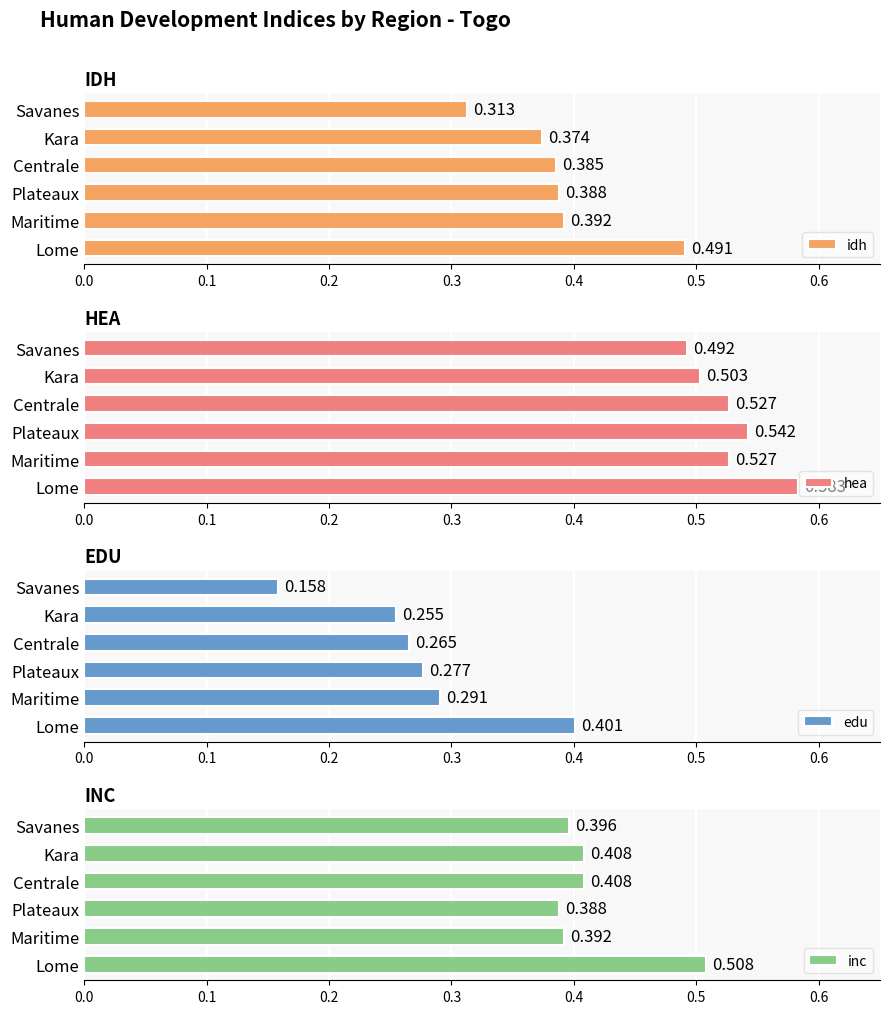

Which category has the lowest value in the idh series?

Savanes